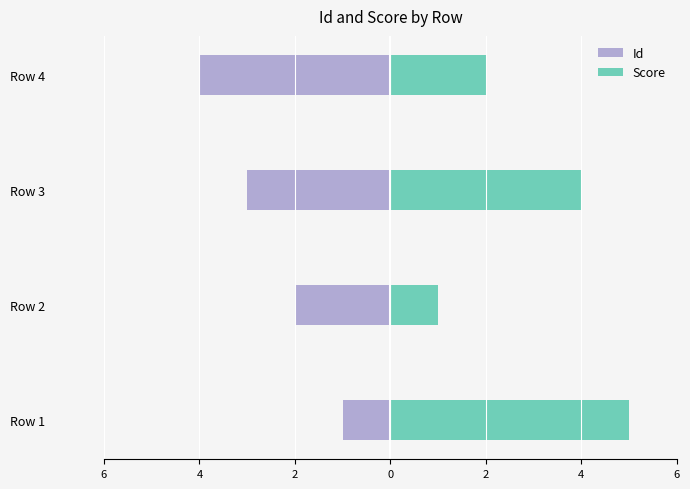

How many bars are there in each group?

2